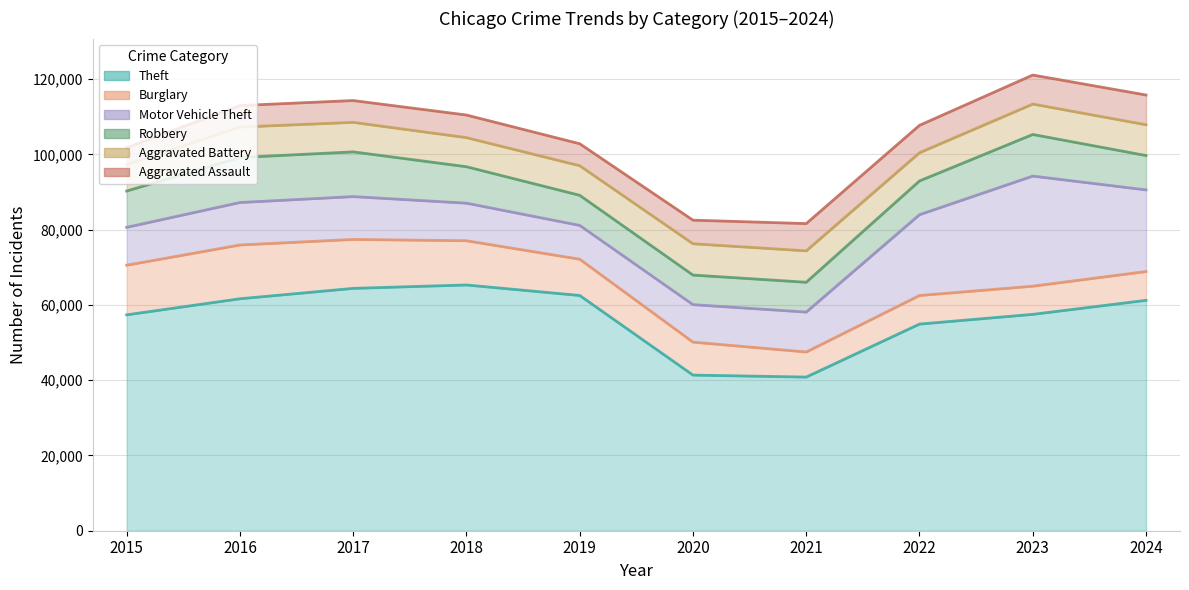

How many lines are shown in the chart?

6